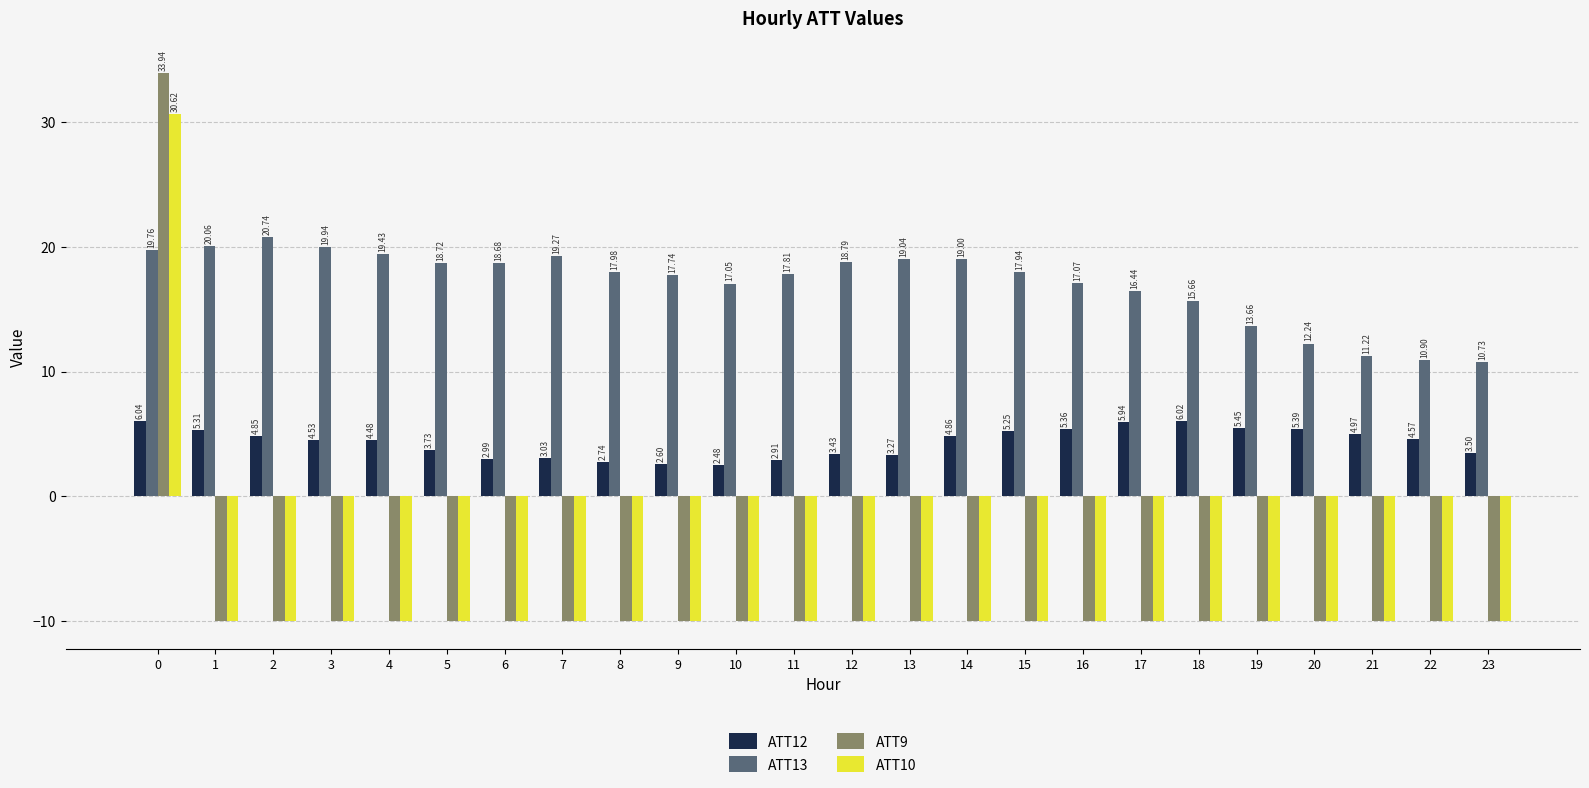

At how many categories does at least one series exceed 11?

22